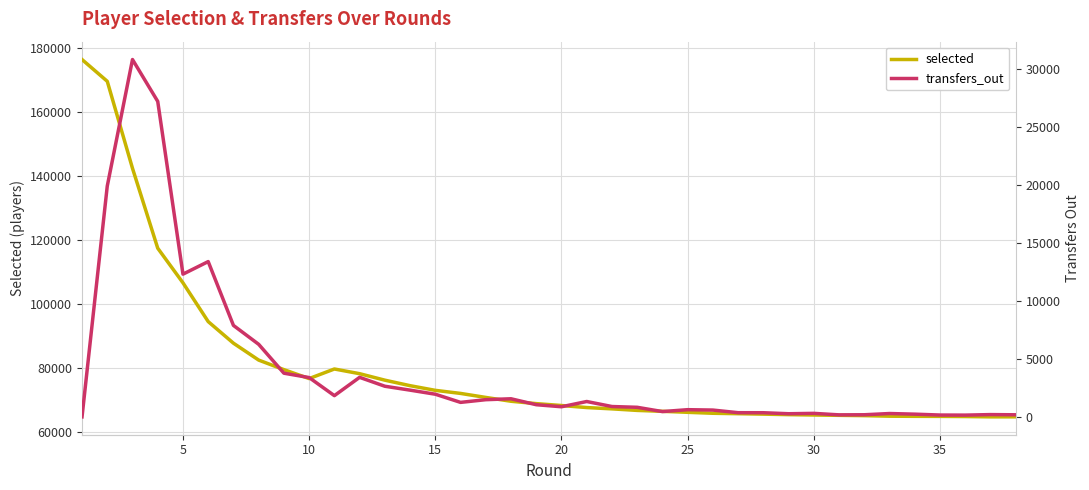

What is the minimum value for selected?

64763